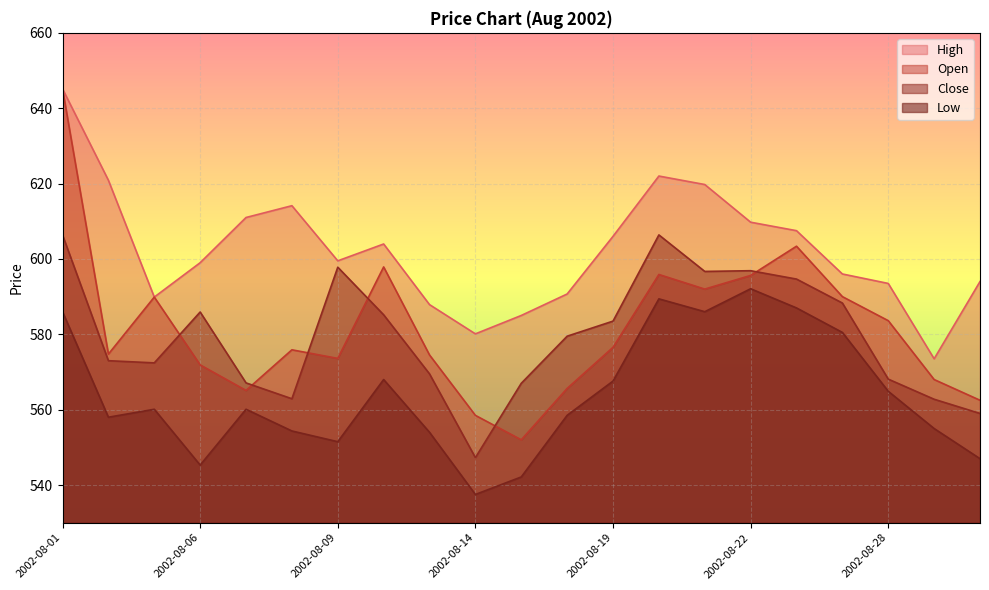

What are all the series names shown in the legend?

High, Open, Close, Low